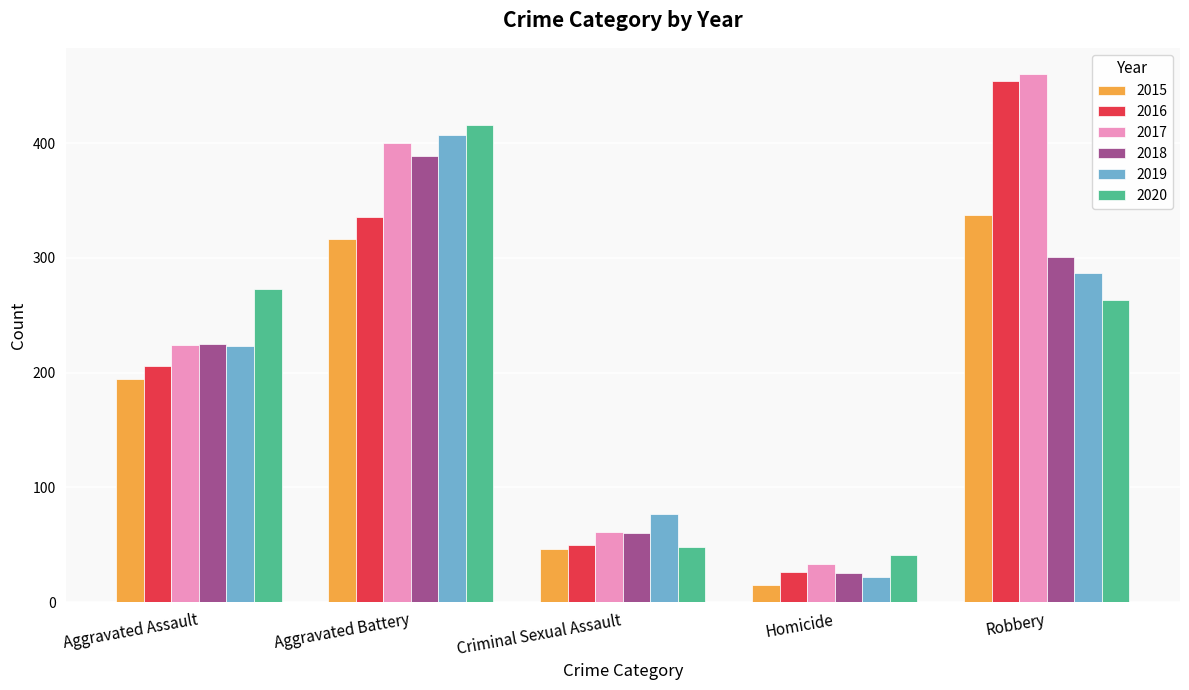

What is the highest value of the 2015 series?

337